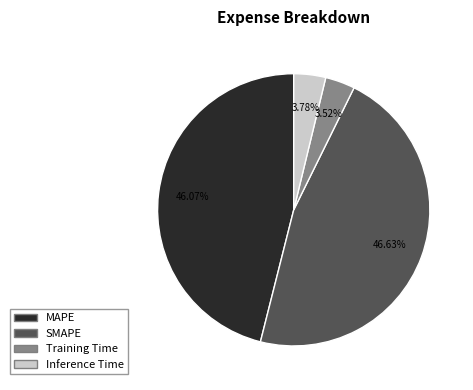

Combined, do MAPE and SMAPE account for over 50%?

Yes